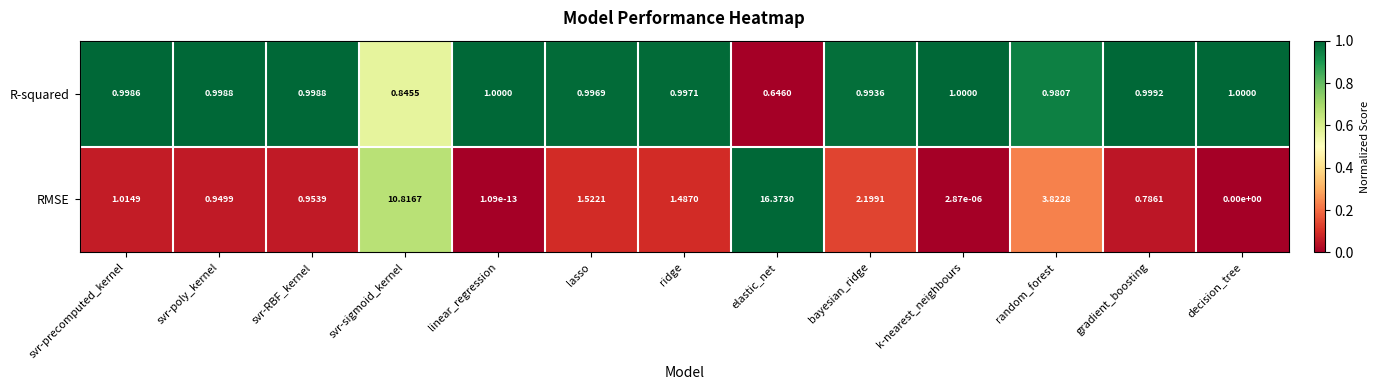

Which series has the largest range (max minus min)?

RMSE